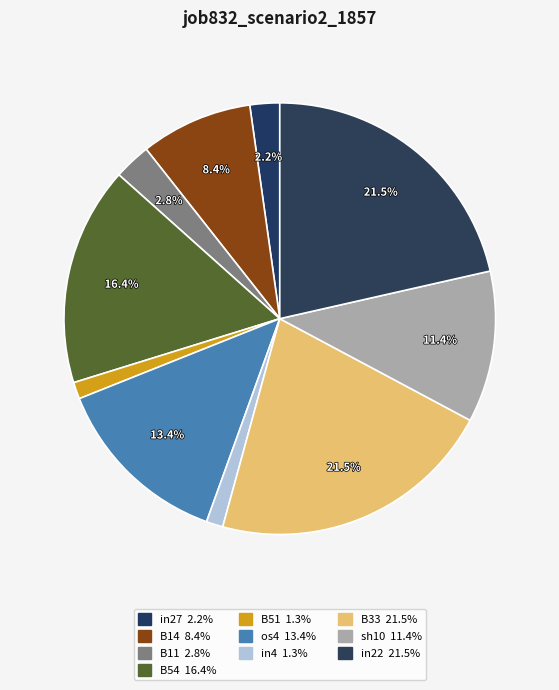

Count the number of slices in the pie.

10